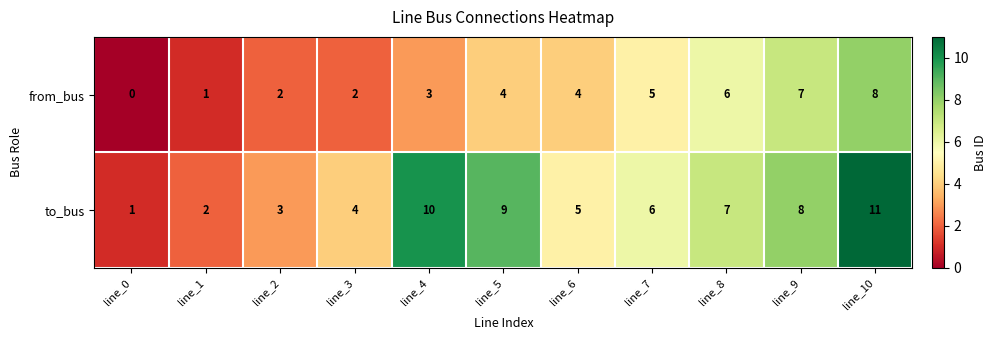

At which category is the sum across all series the highest?

line_10